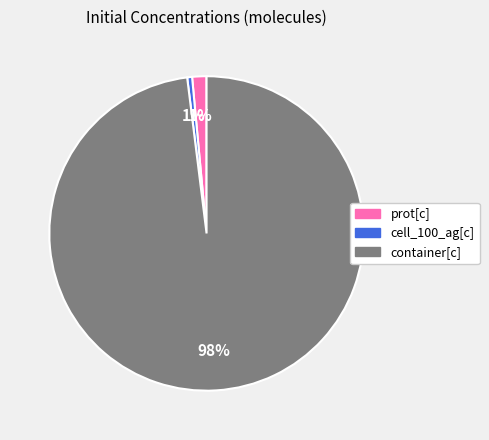

Which category has the biggest portion of the pie?

container[c]